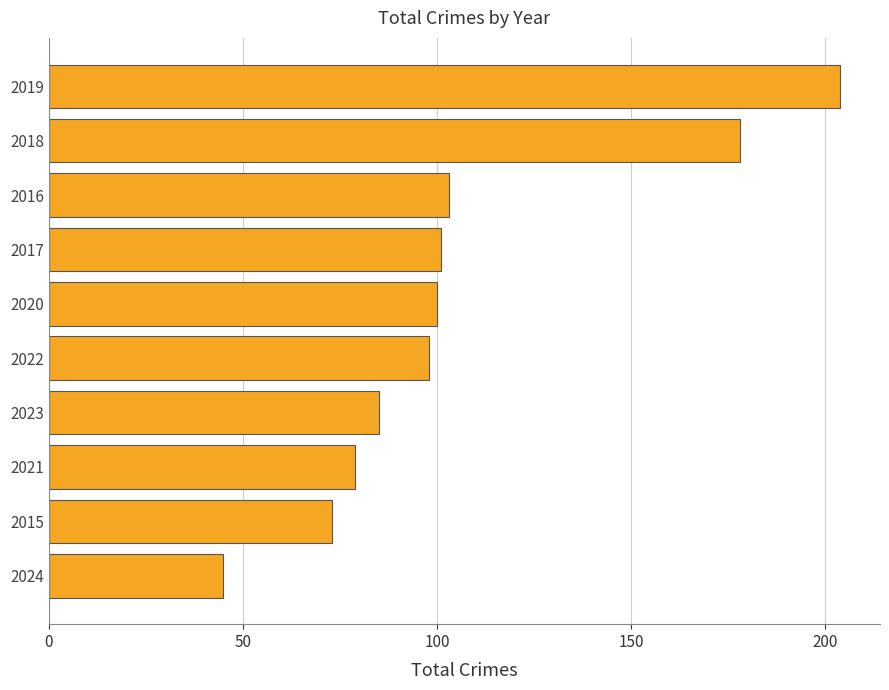

Which label corresponds to the largest value in the chart?

2019